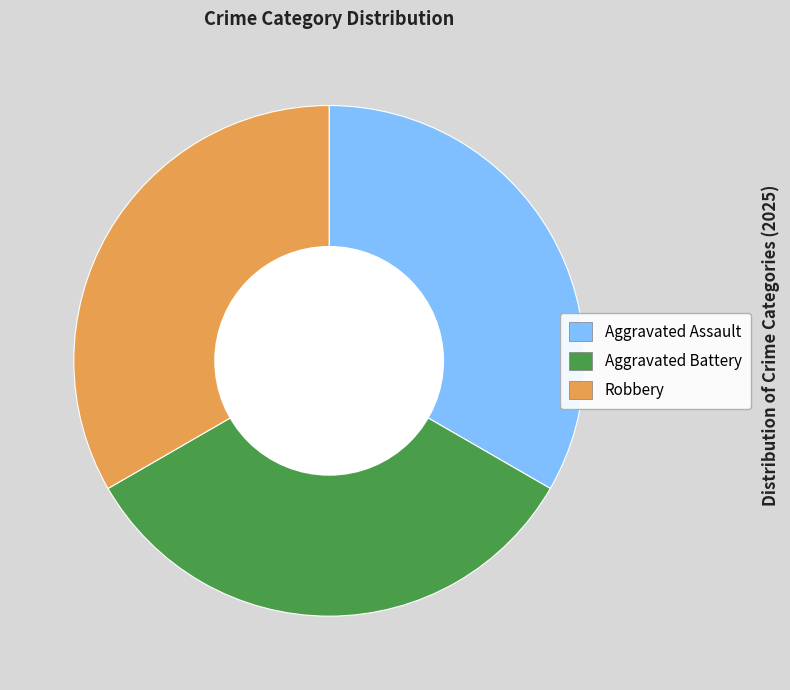

Is there any slice that represents more than half of the pie?

No